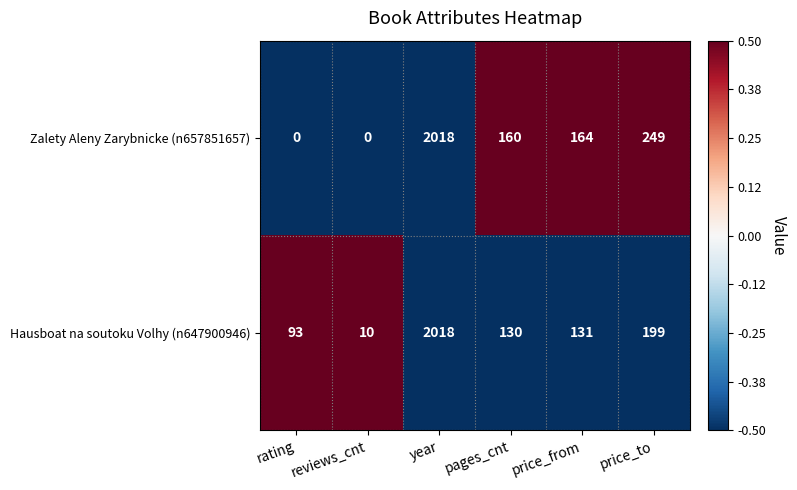

Where does the Hausboat na soutoku Volhy (n647900946) series first go above 131?

year